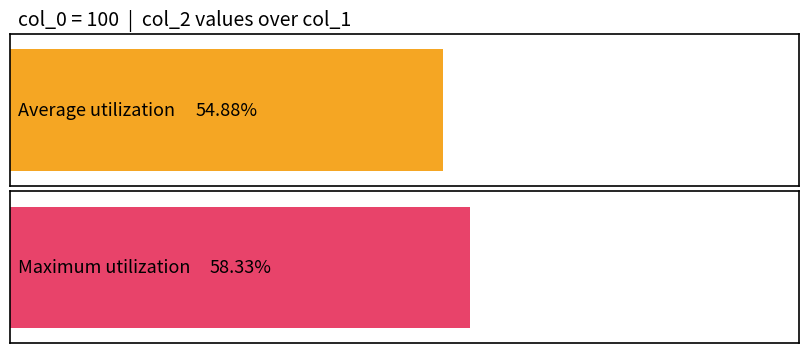

What is the average value?

0.5